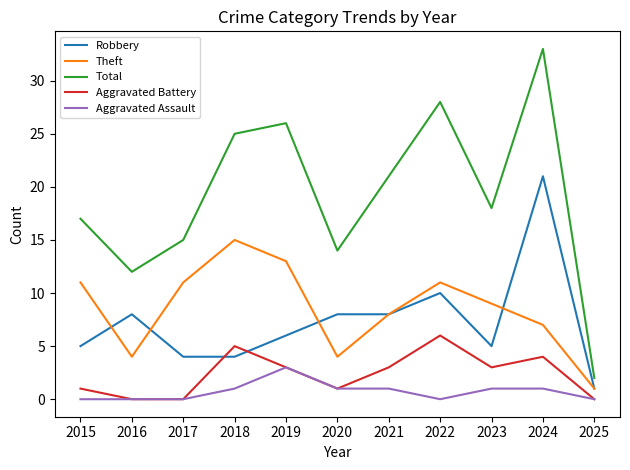

At which category is the sum across all series the highest?

2024